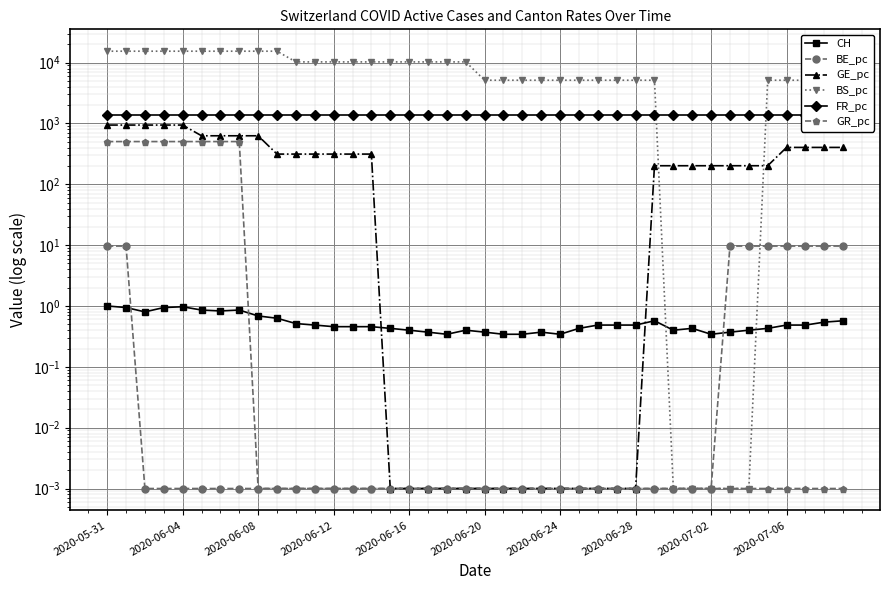

Which series changed the most between 12 and 34?

BS_pc